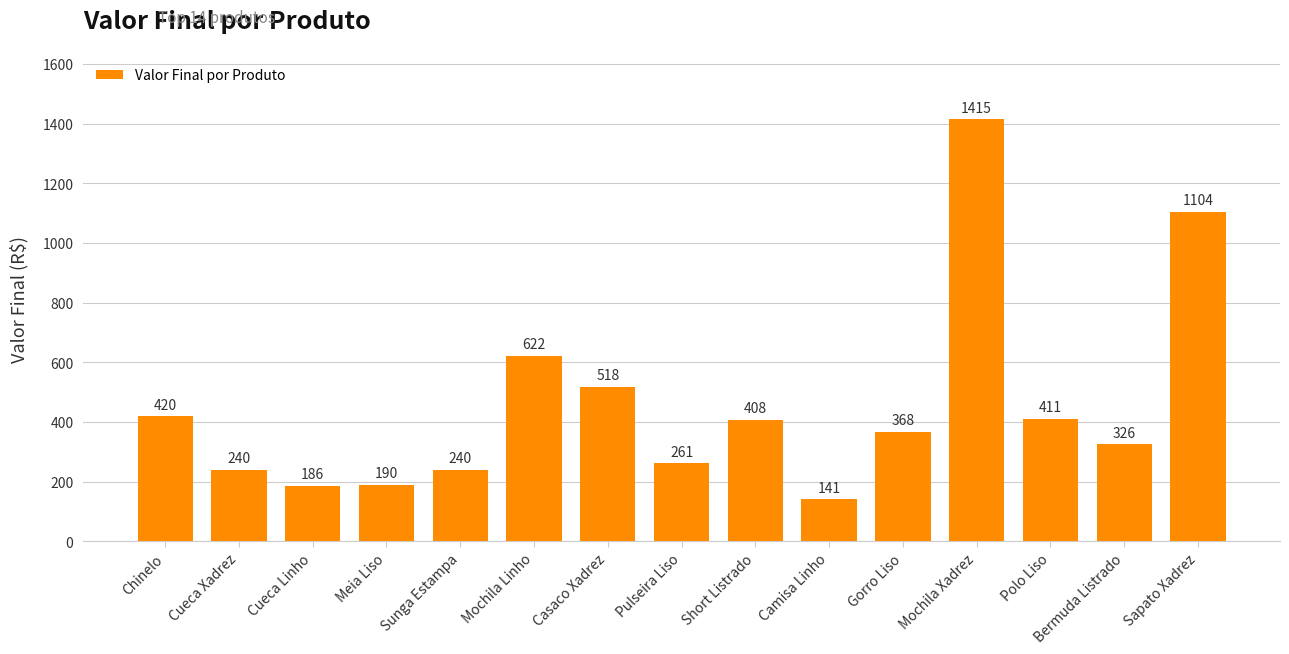

At which category does the chart reach its peak across all series?

Mochila Xadrez